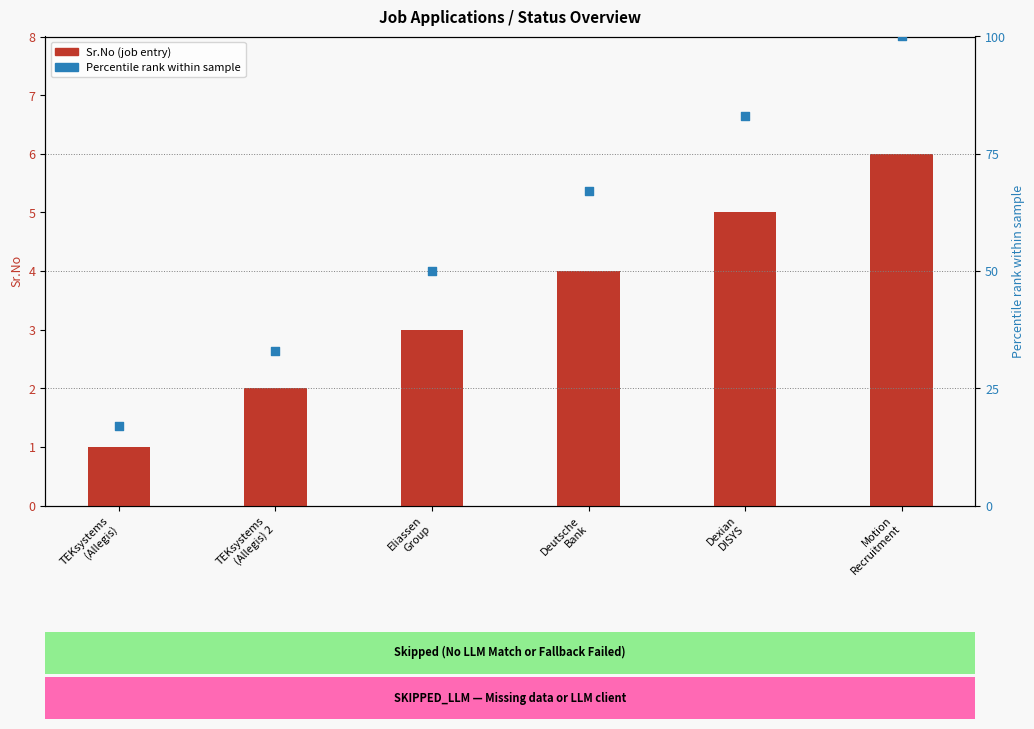

Which series contains the highest Y value?

Percentile rank